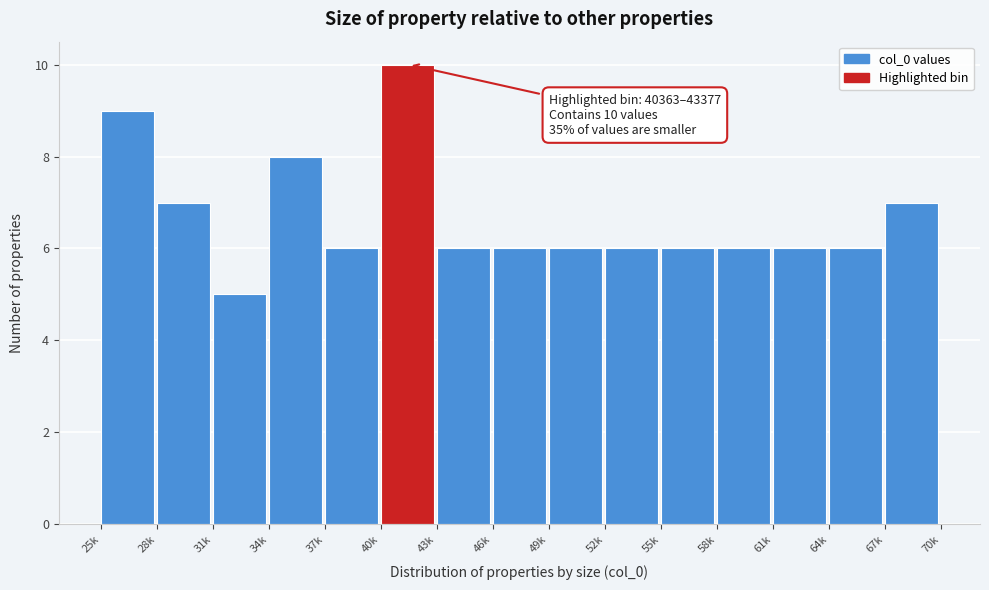

Reading left to right, transcribe all the data shown in this chart.

25k=9	28k=7	31k=5	34k=8	37k=6	40k=10	43k=6	46k=6	49k=6	52k=6	55k=6	58k=6	61k=6	64k=6	67k=7